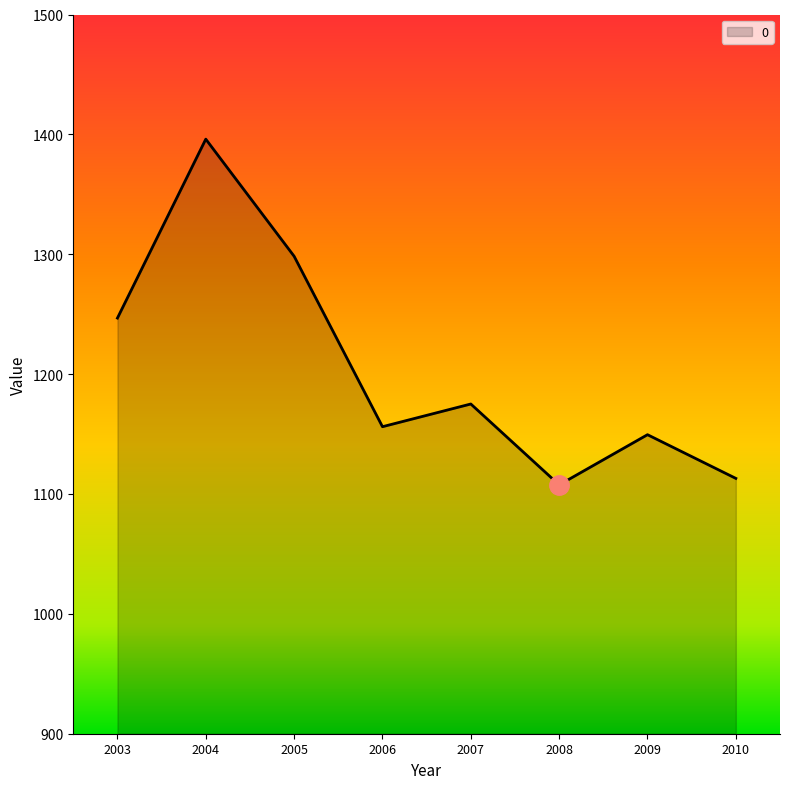

Read the value at 2007.

1175.1